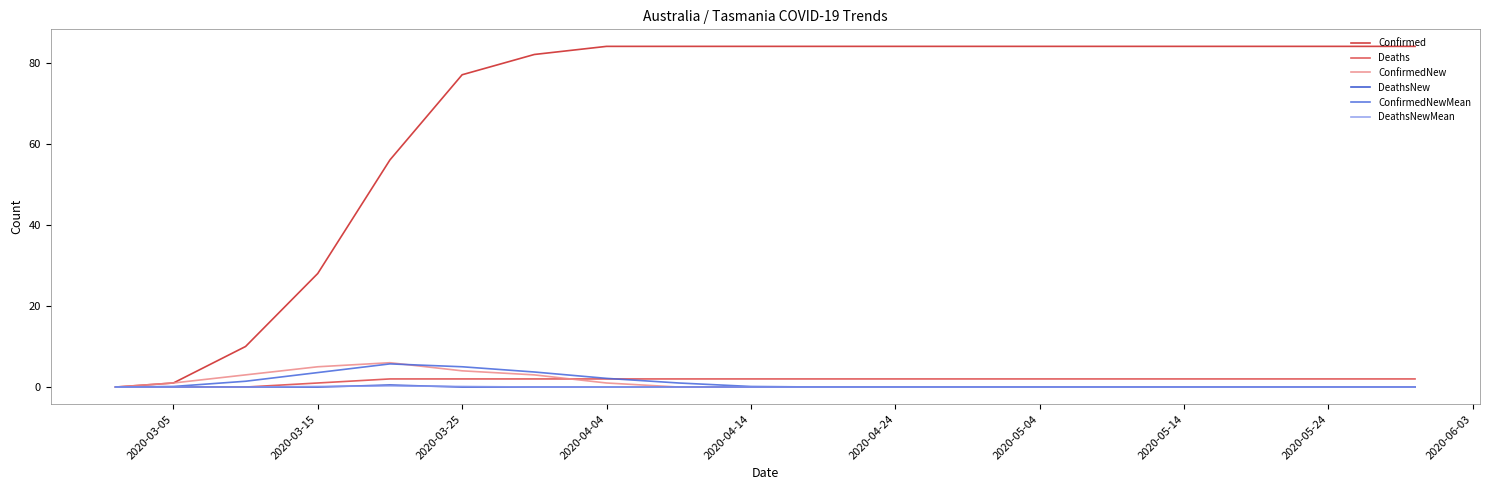

Which series has the widest spread of values?

Confirmed